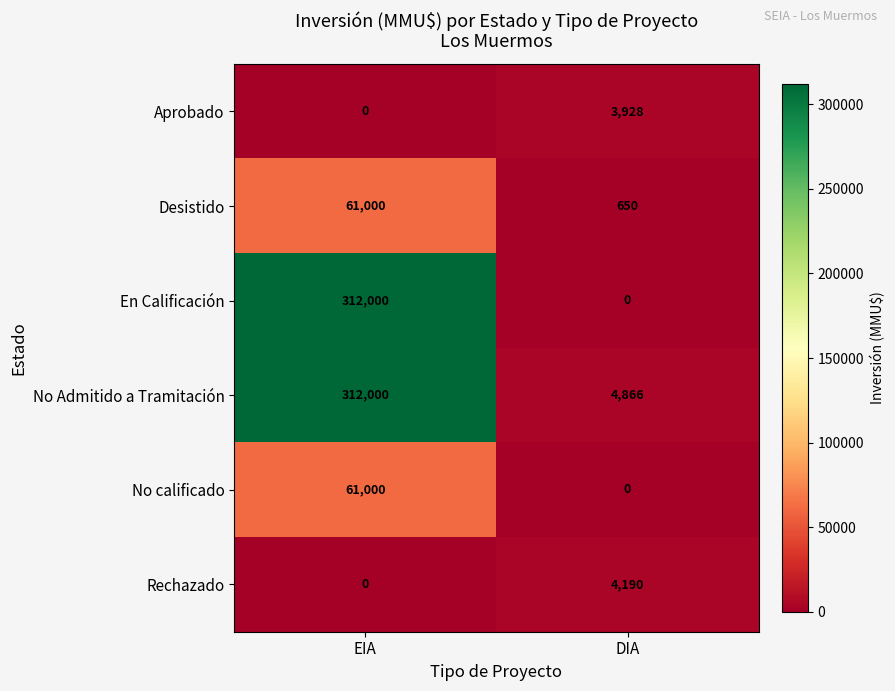

Which series has the largest range (max minus min)?

En Calificación